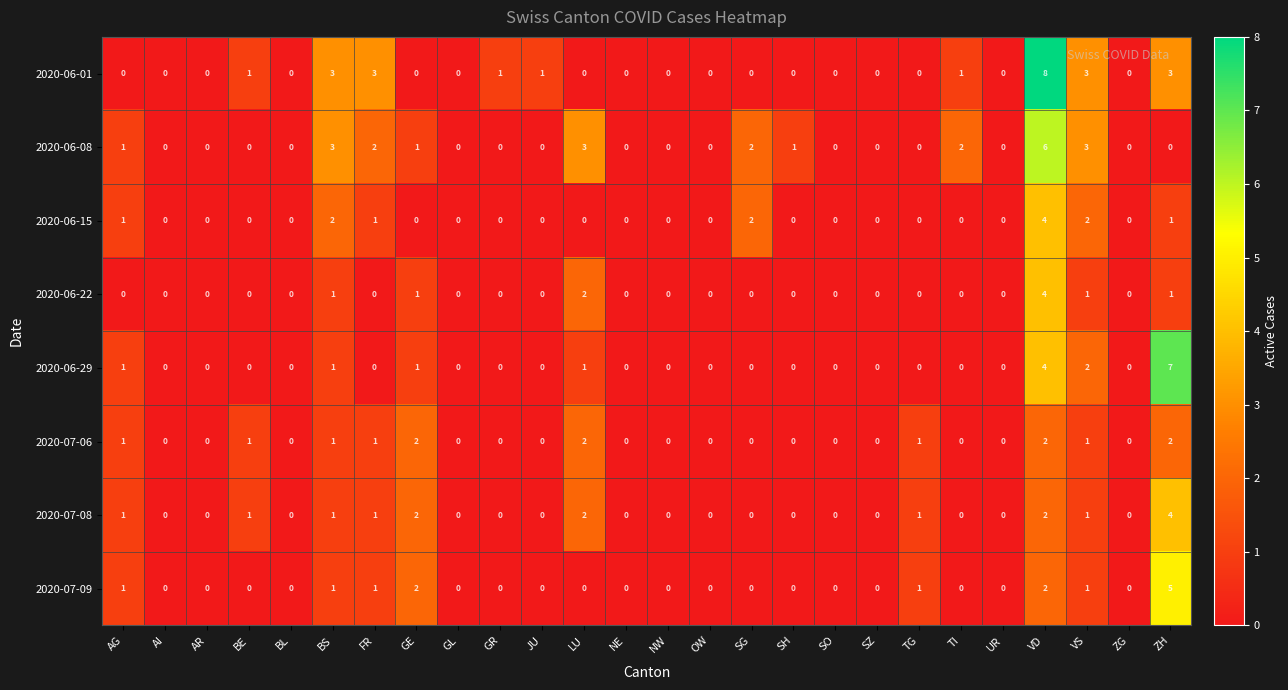

Is it true that 2020-07-09 equals -3 at NE?

False